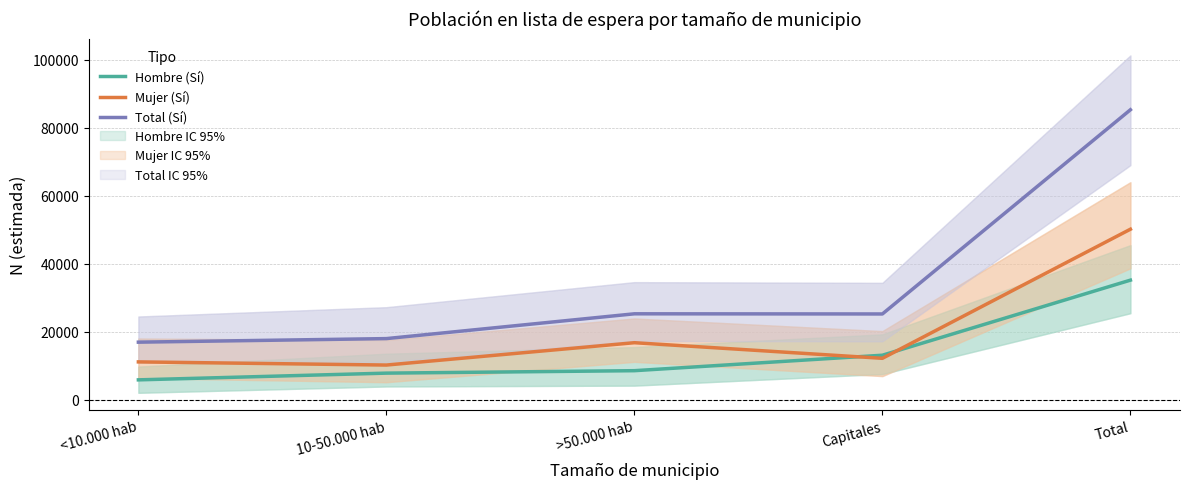

What value does the Hombre (Sí) series have at <10.000 hab?

5807